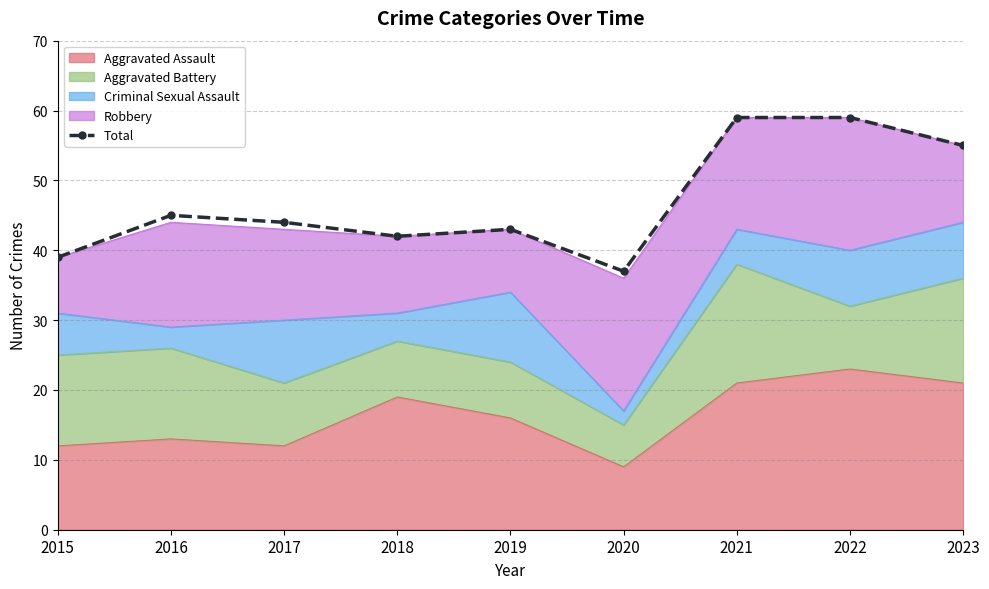

What is the average value?

47